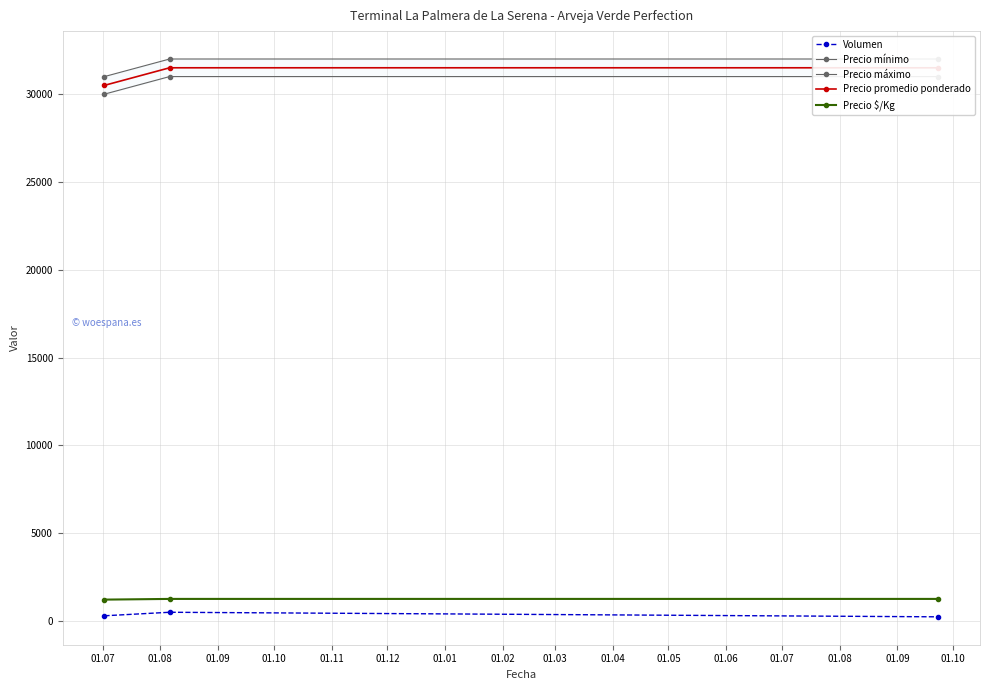

What is the value of the Precio $/Kg point at the 1st from the left?

1220